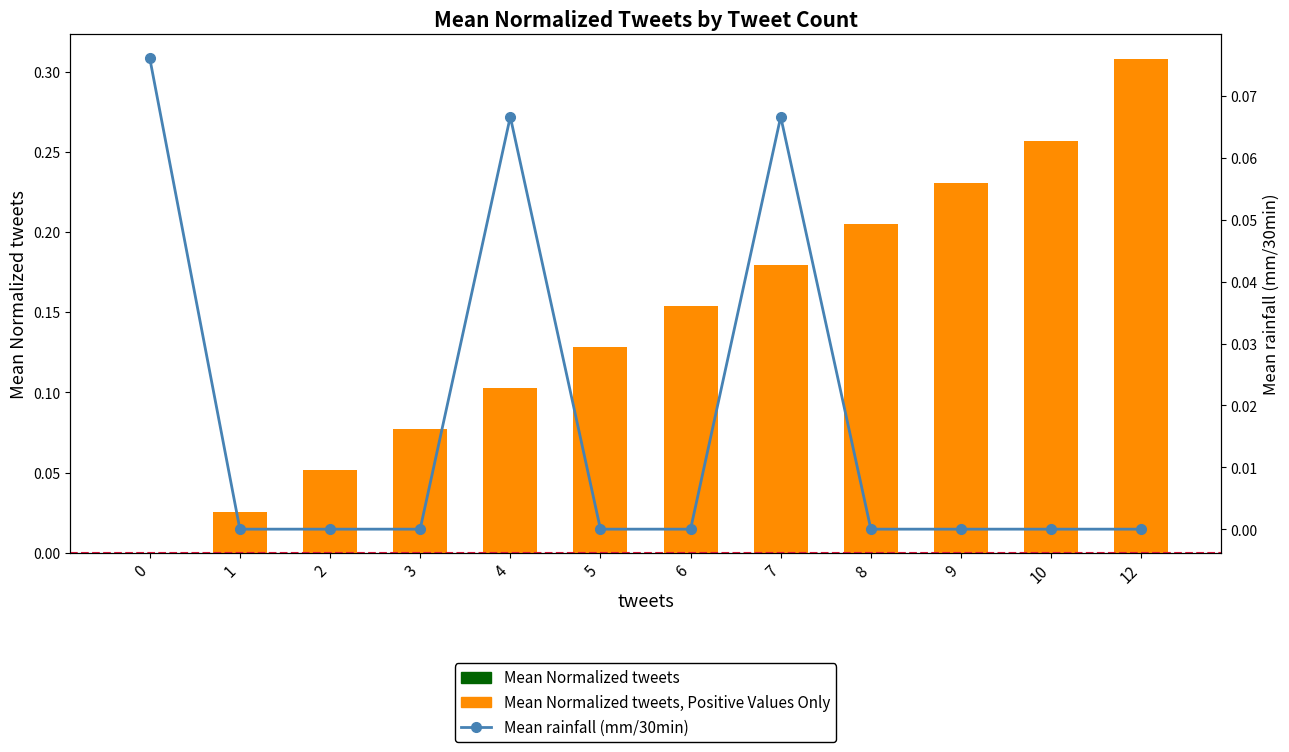

What is the value of the Mean Normalized tweets, Positive Values Only bar at the 3rd from the left?

0.1